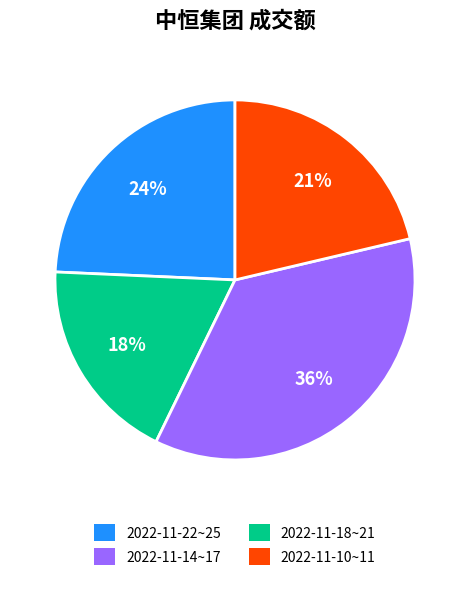

To the nearest percent, what is the average slice percentage?

25%